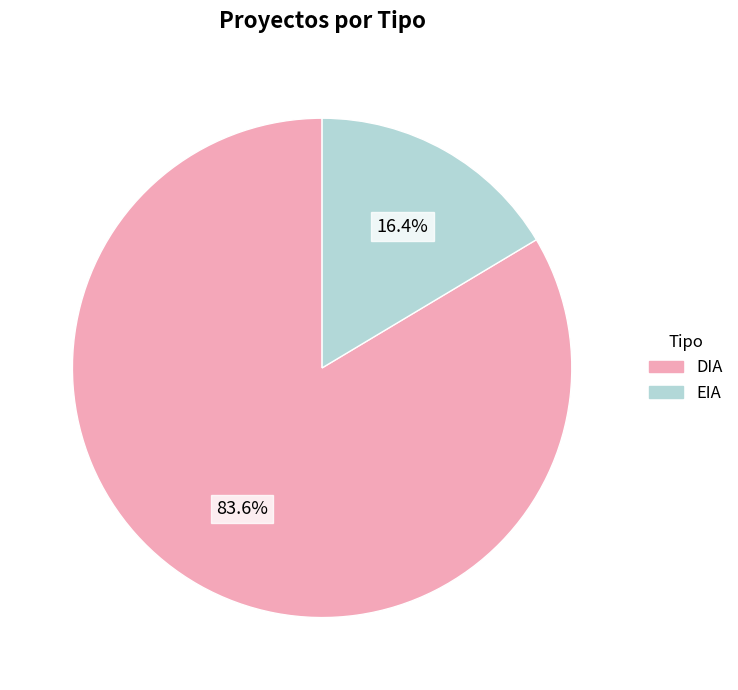

How many slices are in this pie chart?

2